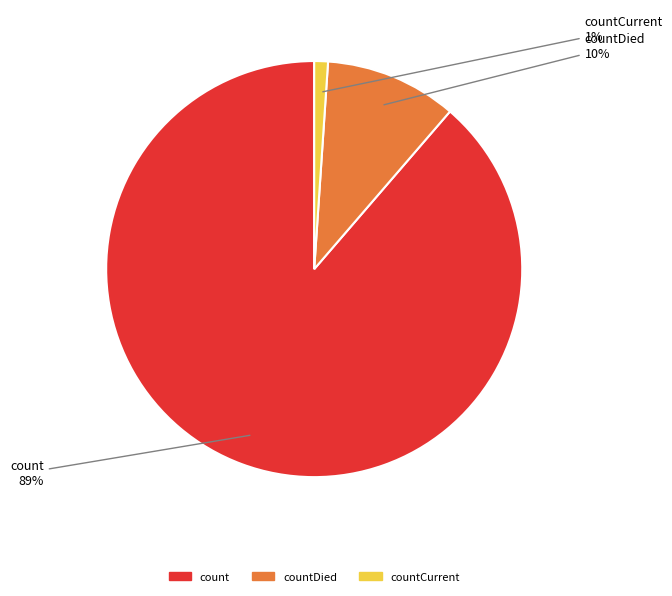

To the nearest percent, what is the combined percentage of countCurrent and count?

90%